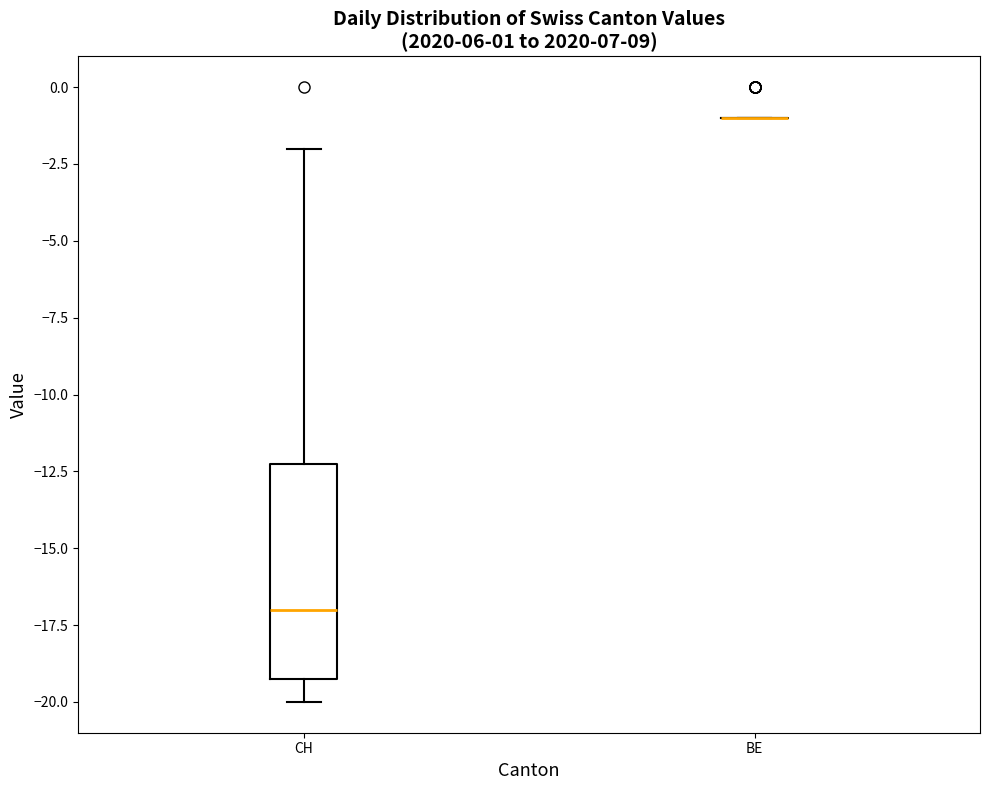

Reading left to right, read every box against the y-axis: the position of its median line, the range the box covers, and the ends of its whiskers. The values are not printed on the chart, so give them approximately, as read against the axis.

CH: median -17, box -19 to -12, whiskers -20 to -2
BE: box collapsed to a line at -1, whiskers -1 to -1